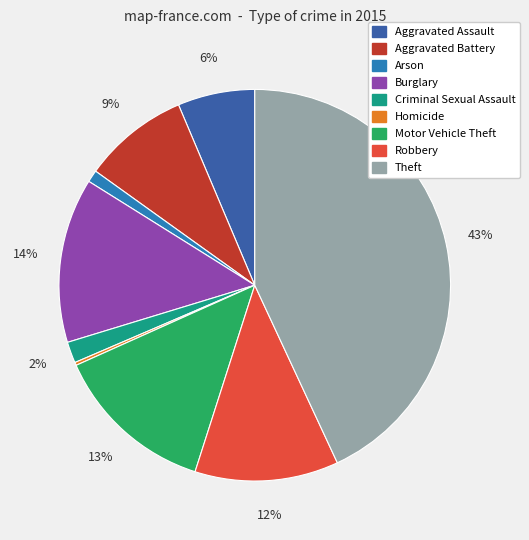

Which slice is the largest?

Theft